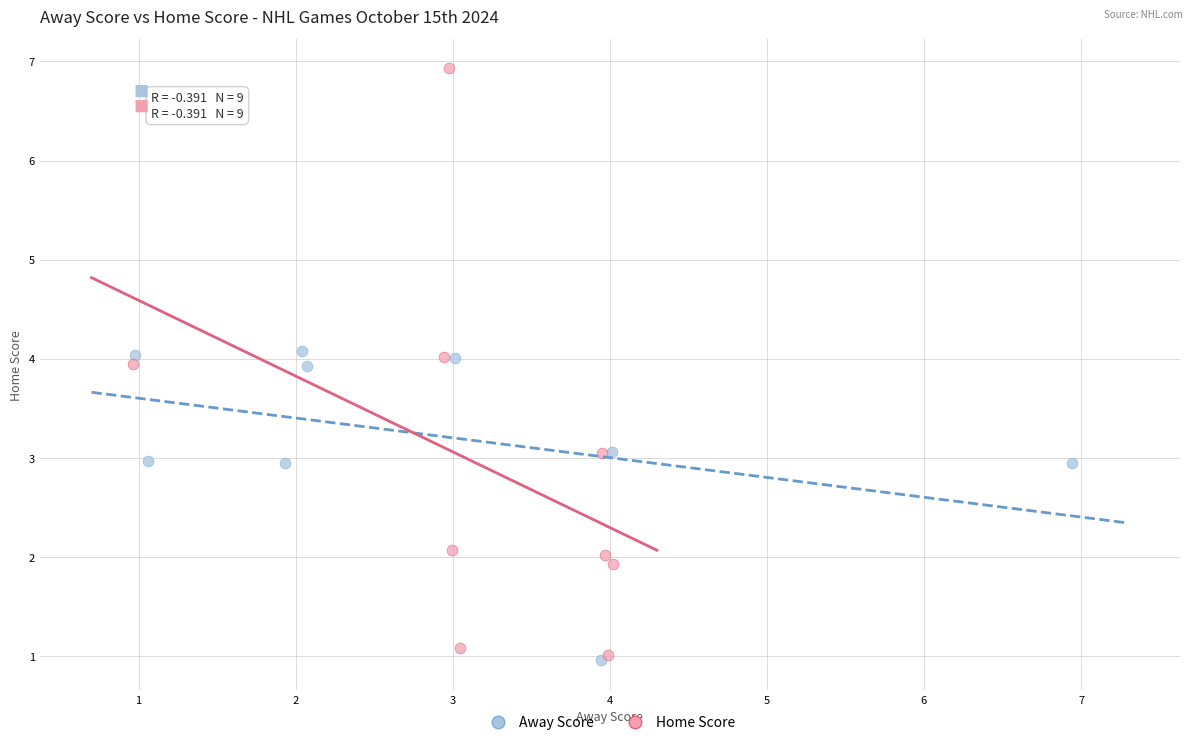

What are all the series names shown in the legend?

Away Score, Home Score